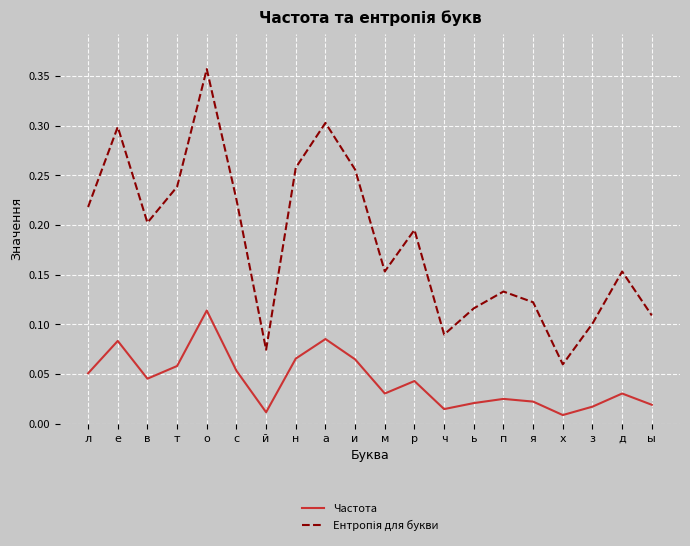

True or false: Частота has a value of 0.1 at с.

True